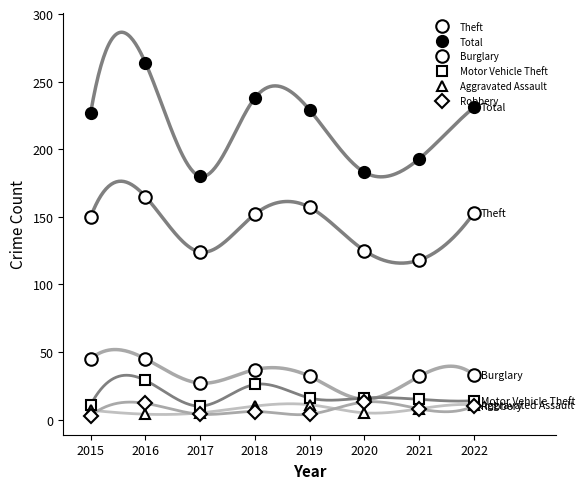

True or false: Total and Robbery intersect in this chart.

False